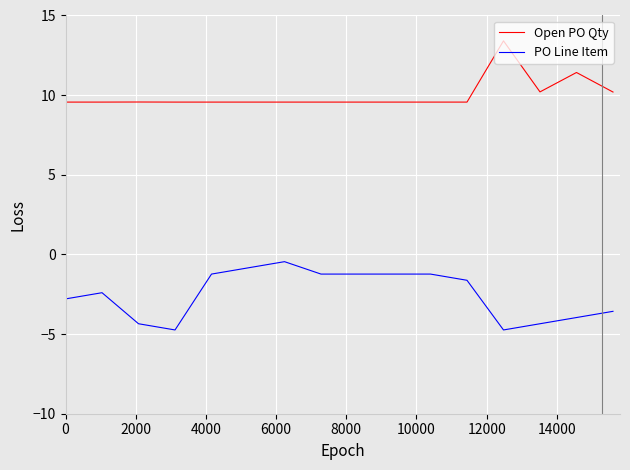

What is the smallest value displayed?

-4.7